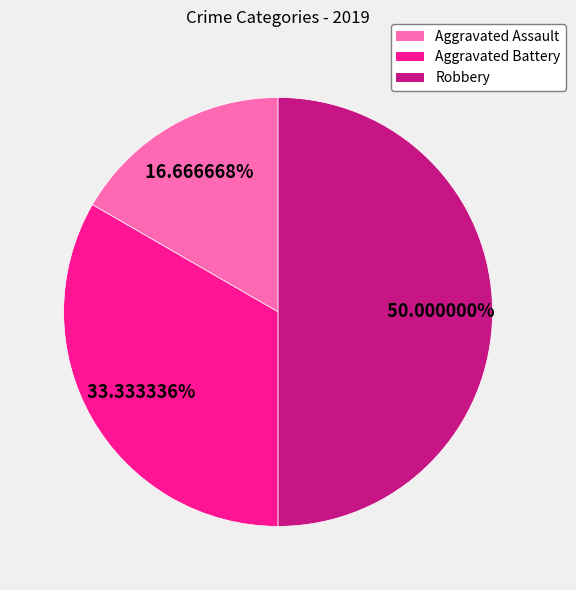

Rank the categories by value from highest to lowest.

Robbery, Aggravated Battery, Aggravated Assault